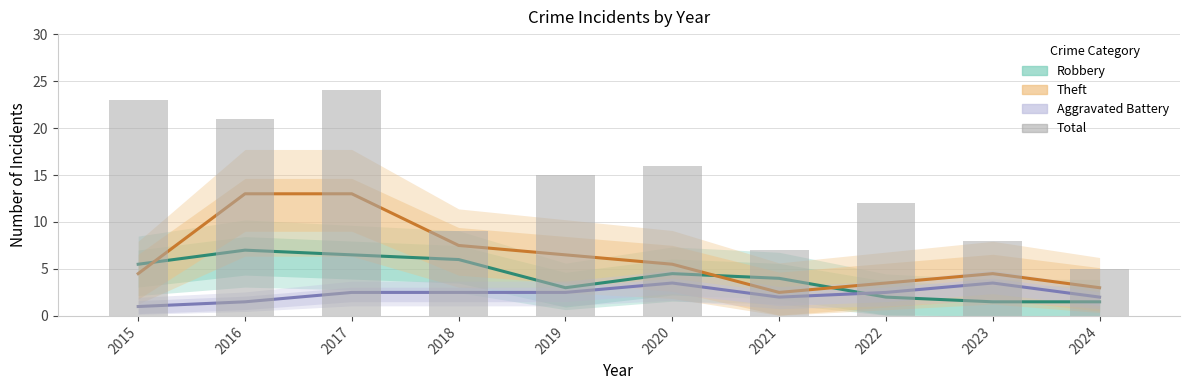

Reading right to left, extract all data points from this chart.

Robbery: 2024=1.5	2023=1.5	2022=2.0	2021=4.0	2020=4.5	2019=3.0	2018=6.0	2017=6.5	2016=7.0	2015=5.5
Theft: 2024=3.0	2023=4.5	2022=3.5	2021=2.5	2020=5.5	2019=6.5	2018=7.5	2017=13.0	2016=13.0	2015=4.5
Aggravated Battery: 2024=2.0	2023=3.5	2022=2.5	2021=2.0	2020=3.5	2019=2.5	2018=2.5	2017=2.5	2016=1.5	2015=1.0
Total: 2024=5.0	2023=8.0	2022=12.0	2021=7.0	2020=16.0	2019=15.0	2018=9.0	2017=24.0	2016=21.0	2015=23.0